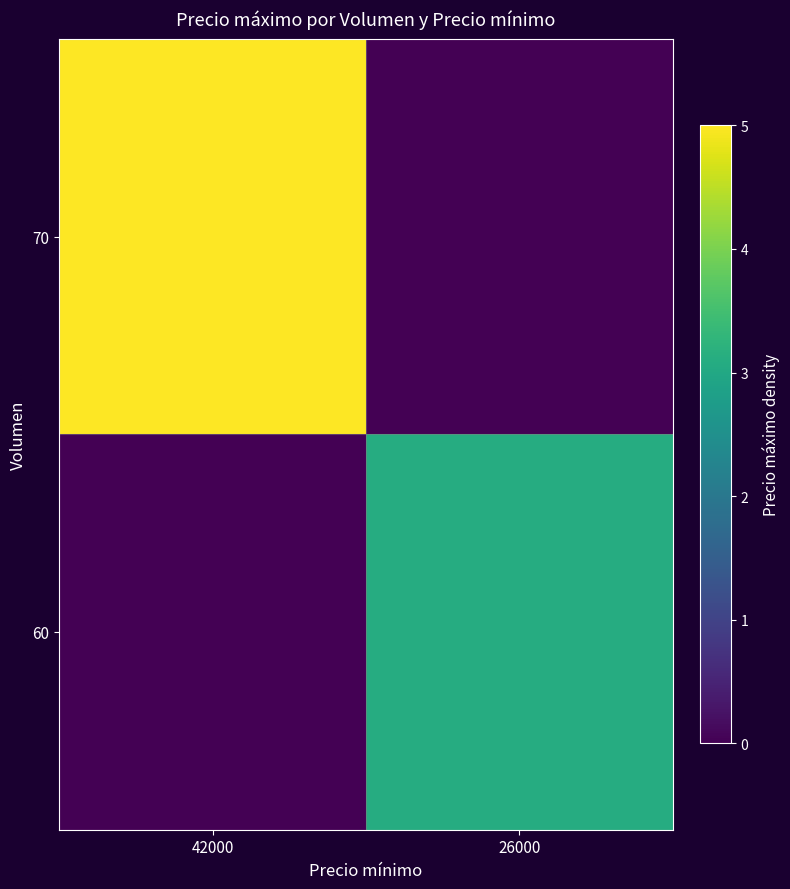

Reading right to left, transcribe all the data shown in this chart.

70: 26000=0.0	42000=5.0
60: 26000=3.1	42000=0.0